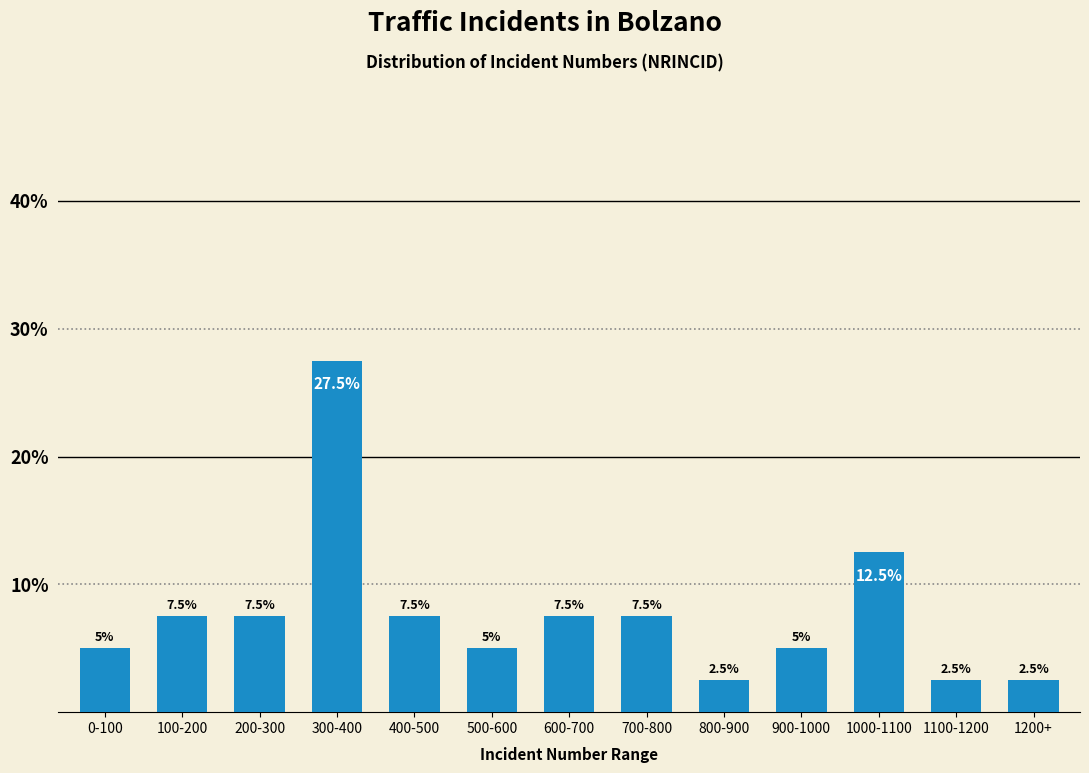

Reading left to right, list all the values displayed in this chart.

0-100=5.0	100-200=7.5	200-300=7.5	300-400=27.5	400-500=7.5	500-600=5.0	600-700=7.5	700-800=7.5	800-900=2.5	900-1000=5.0	1000-1100=12.5	1100-1200=2.5	1200+=2.5